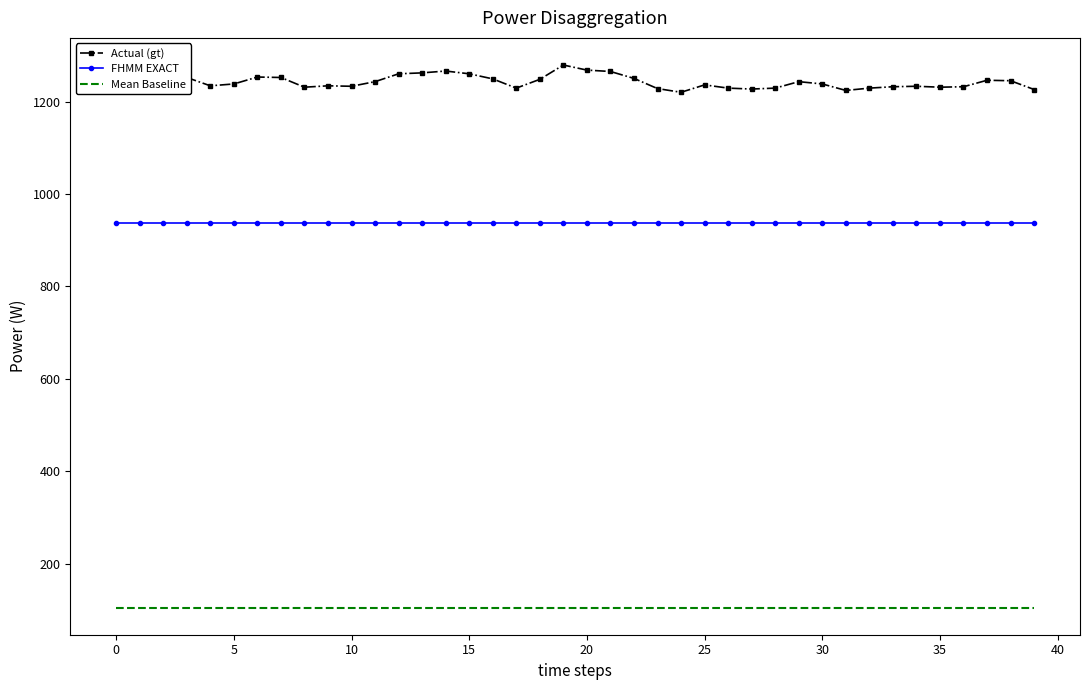

Which series has the largest total across all categories?

Actual (gt)